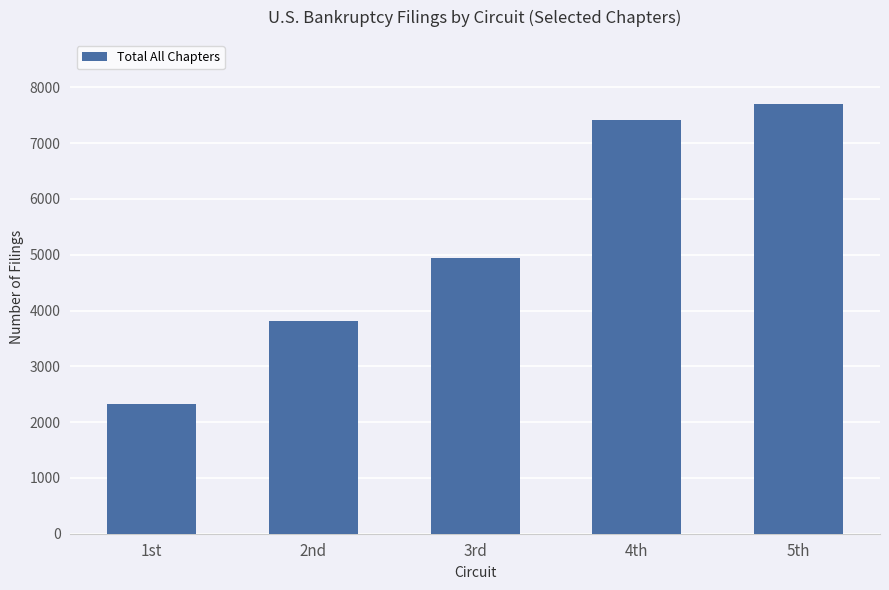

What is the sum of all values?

26196